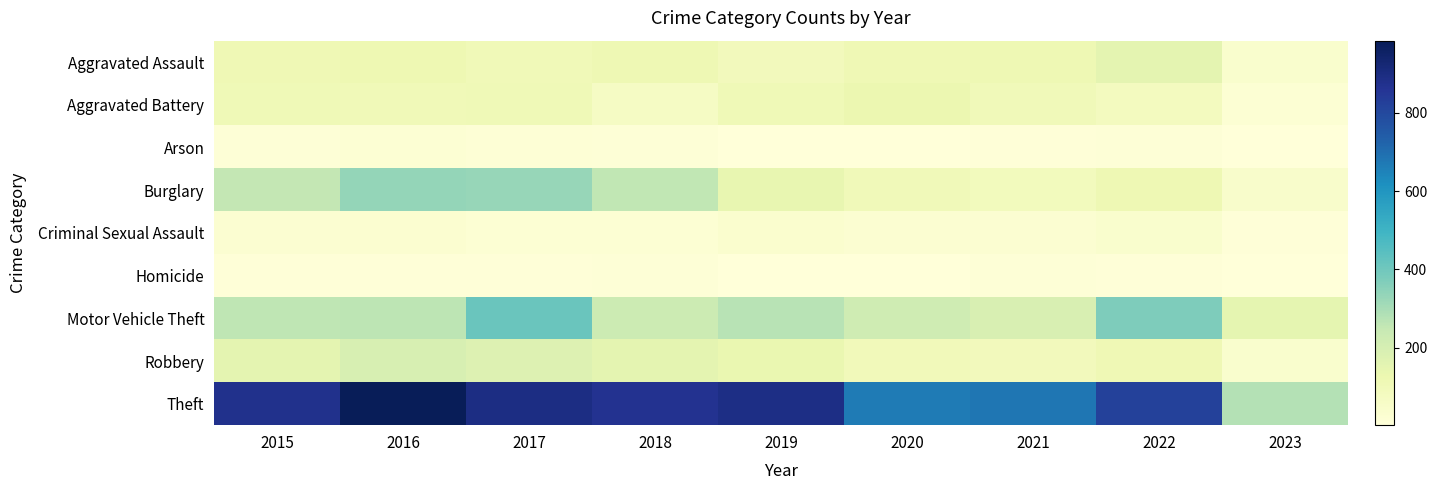

Which series has the largest total across all categories?

Theft